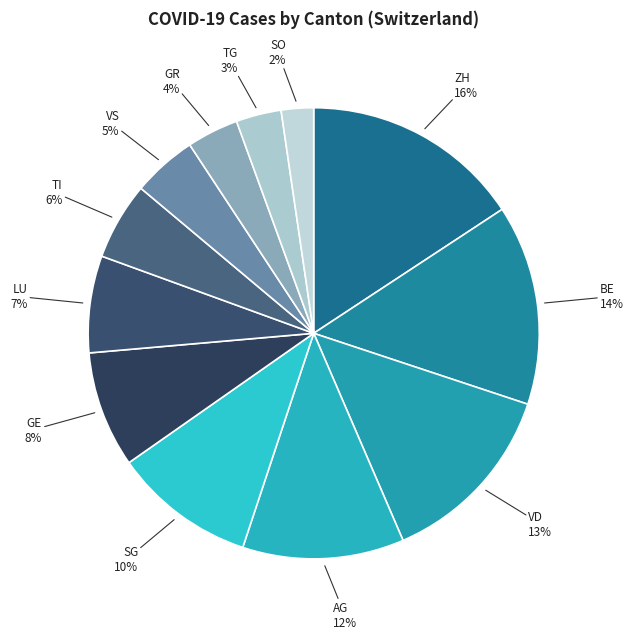

What percentage is the TG slice, to the nearest percent?

3%